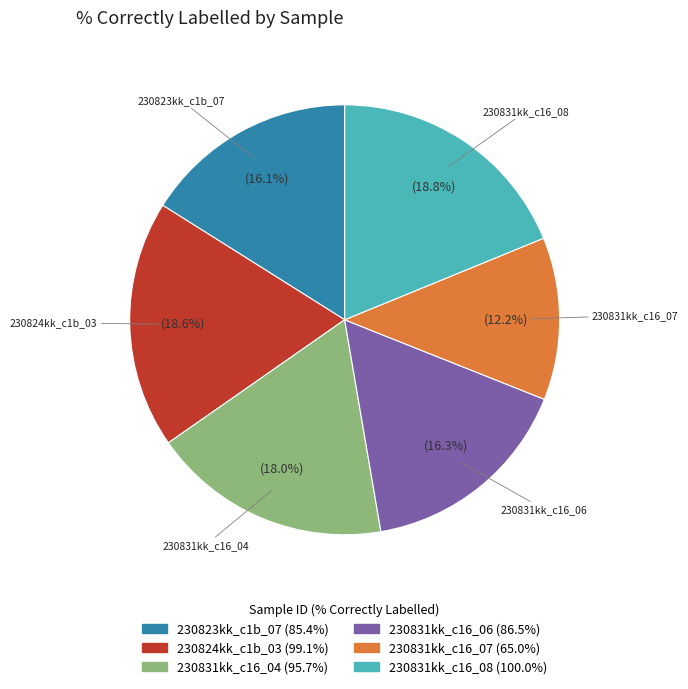

Is it true that 230831kk_c16_08 is 19% of the pie?

True